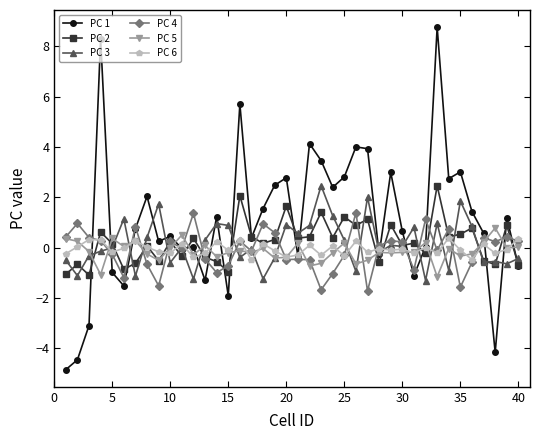

Which series has the largest total across all categories?

PC 1